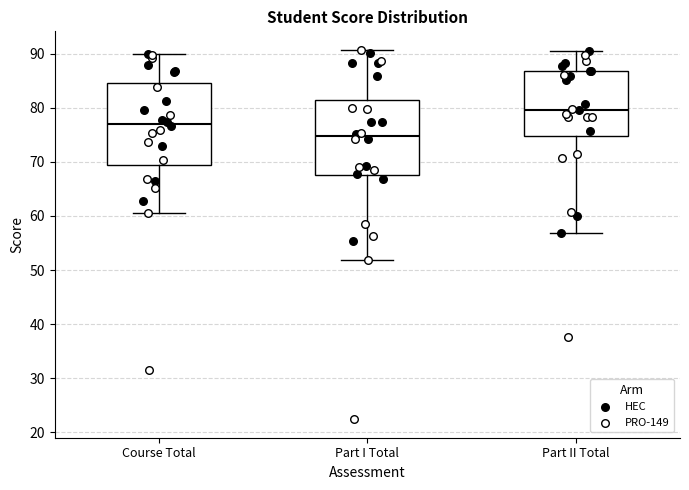

Which box has the lowest median line?

Part I Total